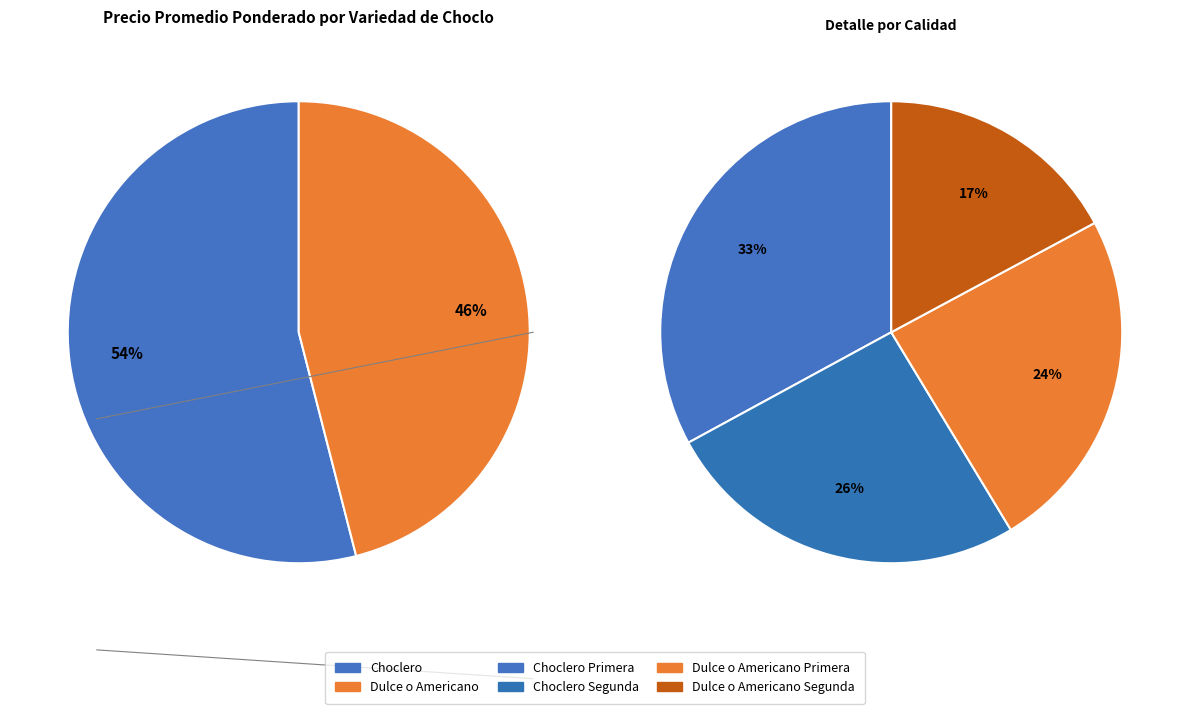

Between Dulce o Americano and Choclero, which is larger?

Choclero